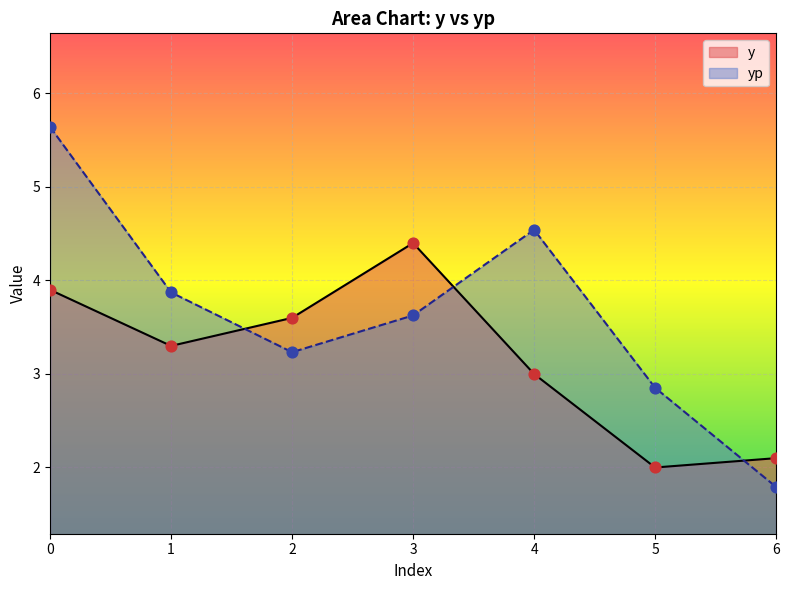

Which series has the widest spread of Y values?

yp